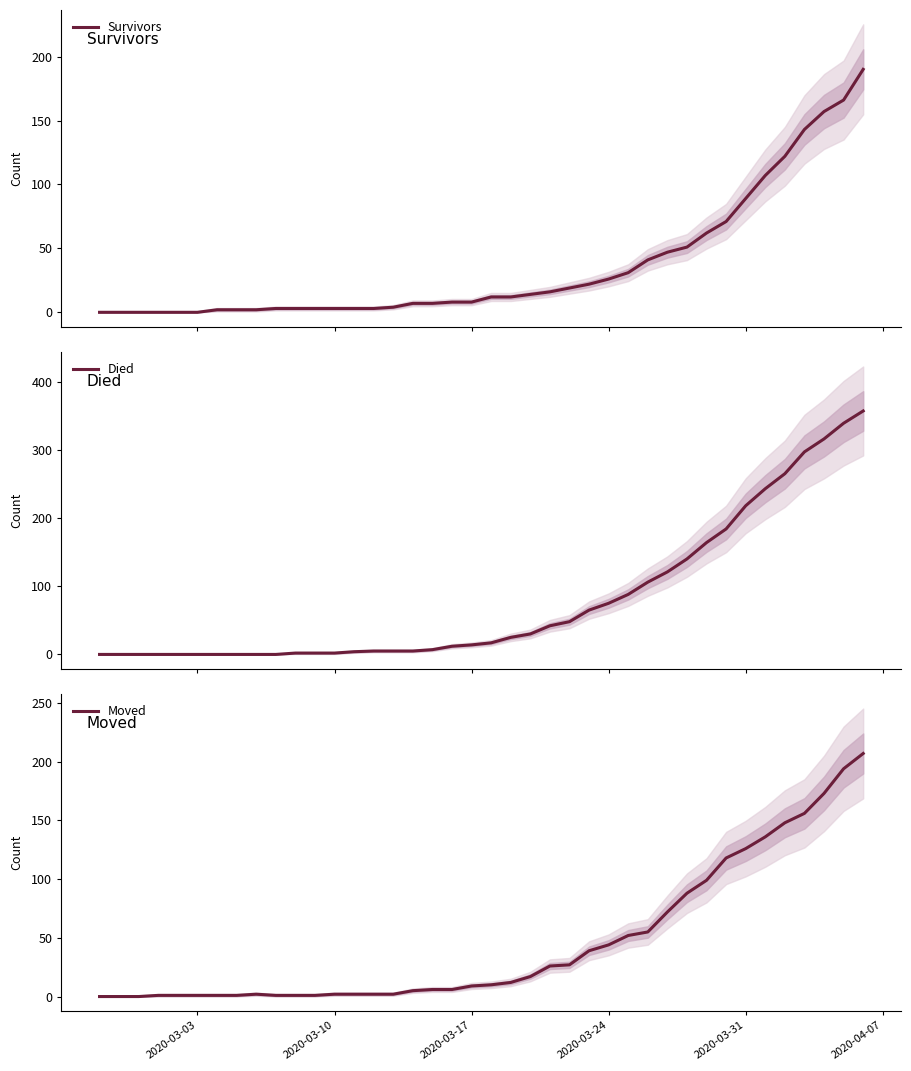

What is the maximum value for Survivors?

190